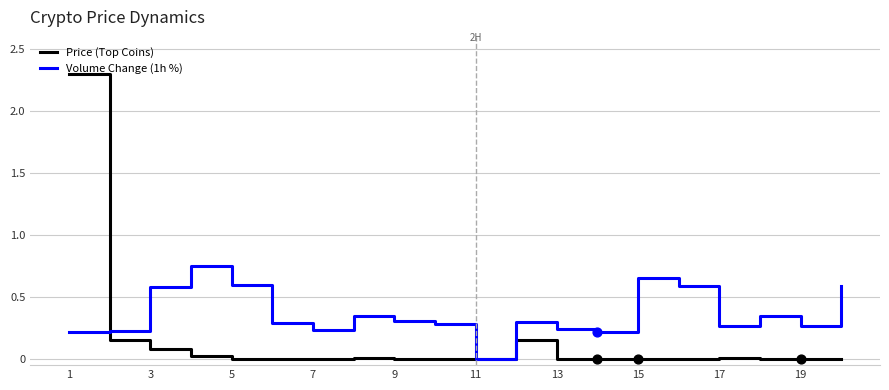

What are all the series names shown in the legend?

Price (Top Coins), Volume Change (1h %)